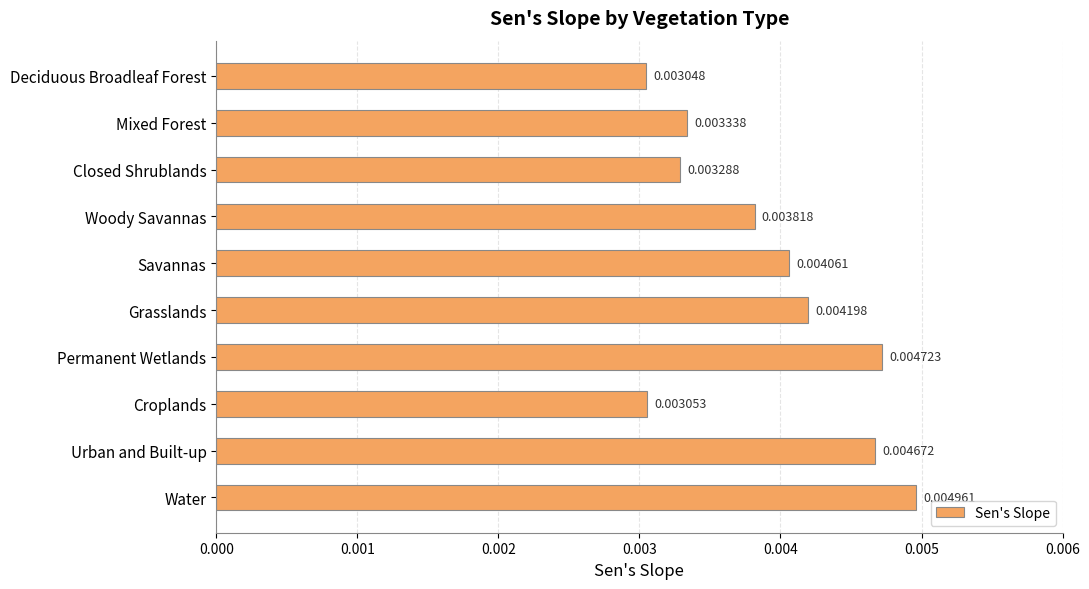

Which has a higher value, Mixed Forest or Woody Savannas?

Woody Savannas